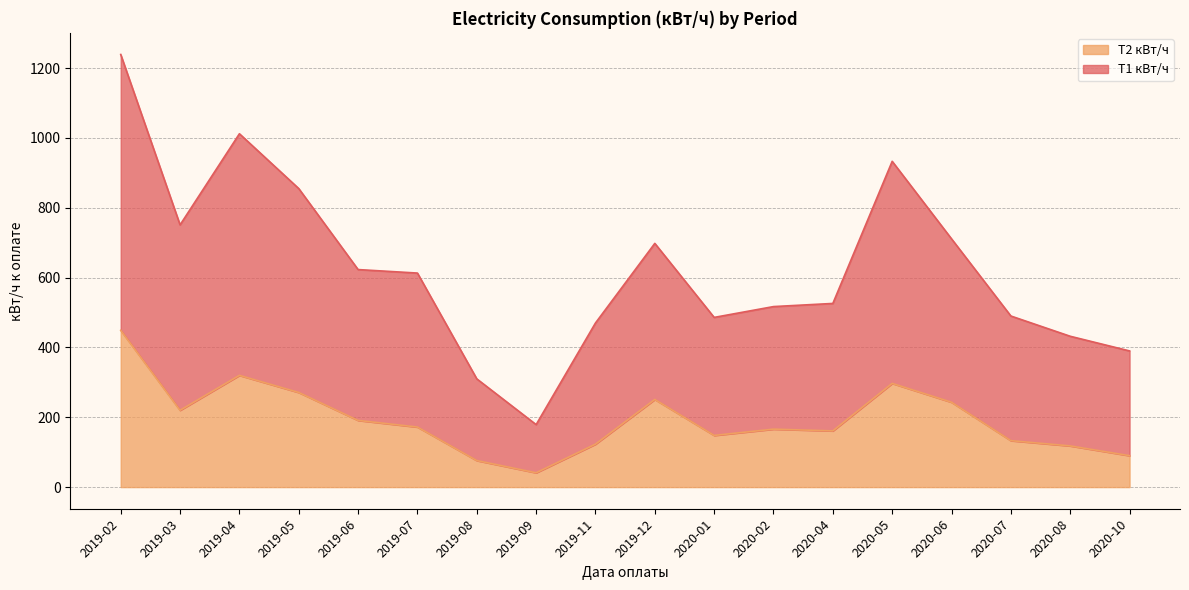

What is the spread (max minus min) of values at 2019-11?

347